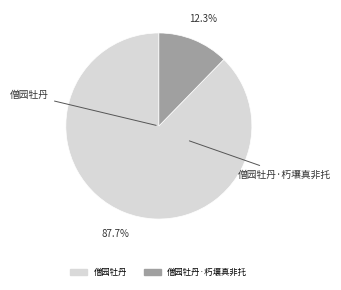

Which category has the smallest portion of the pie?

僧园牡丹·朽壤真非托